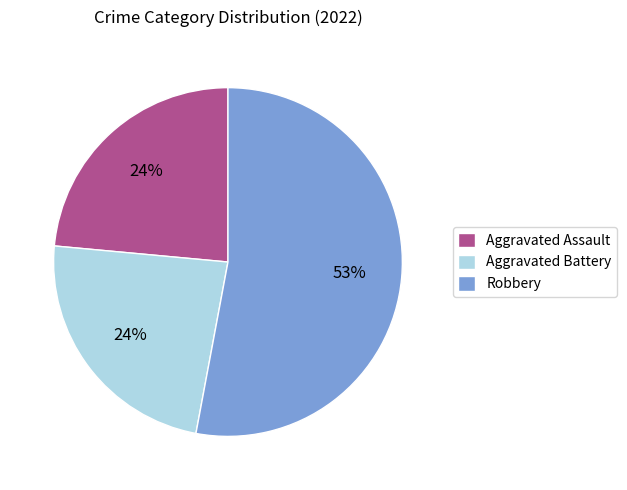

Which has a higher value, Aggravated Battery or Robbery?

Robbery